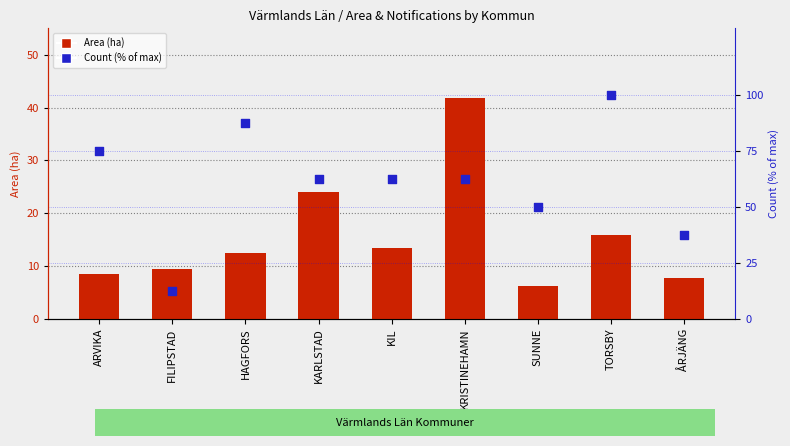

What are all the series names shown in the legend?

Area (ha), Count (% of max)